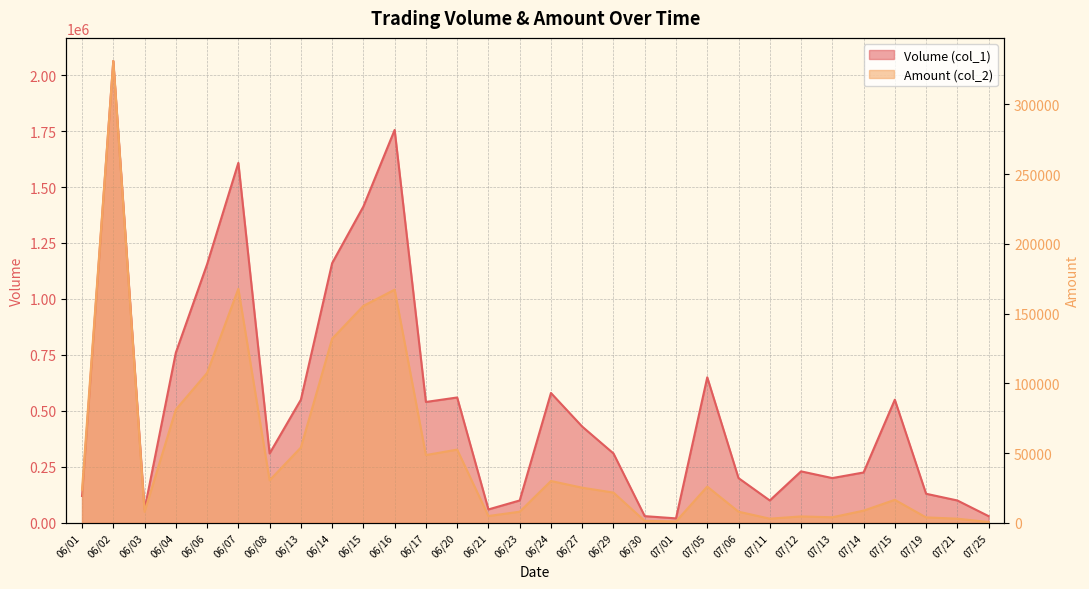

What is the total value across all series at 06/08?

340500